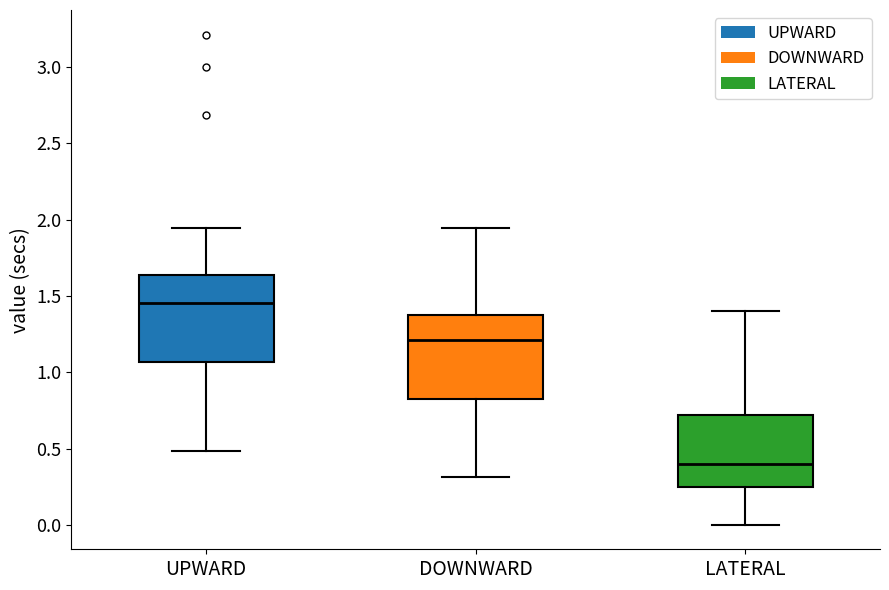

Reading left to right, read every box against the y-axis: the position of its median line, the range the box covers, and the ends of its whiskers. The values are not printed on the chart, so give them approximately, as read against the axis.

UPWARD: median 1.45, box 1.05 to 1.65, whiskers 0.50 to 1.95
DOWNWARD: median 1.20, box 0.80 to 1.40, whiskers 0.30 to 1.95
LATERAL: median 0.40, box 0.25 to 0.70, whiskers 0.00 to 1.40